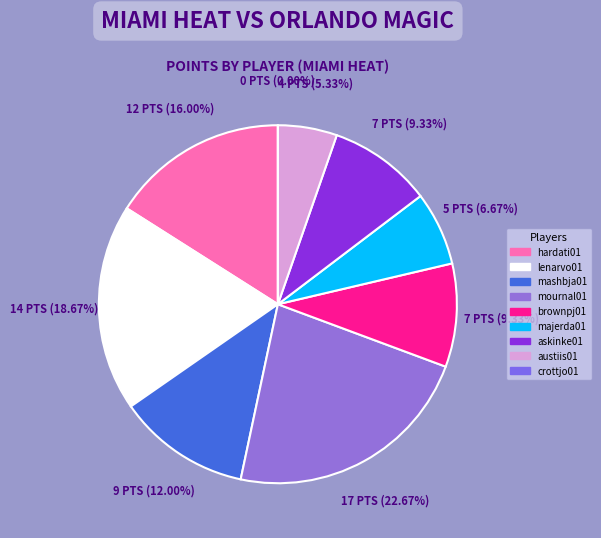

How many segments does this pie chart have?

9